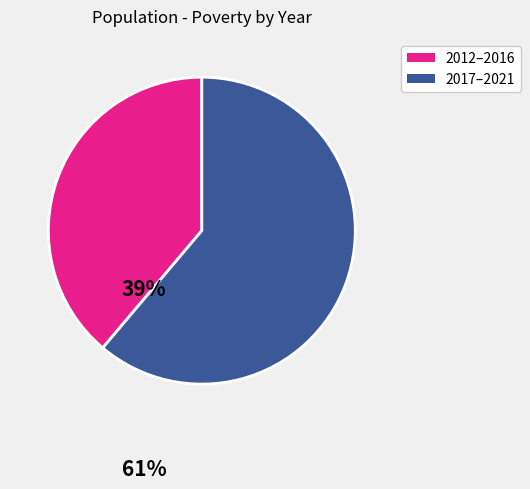

Which has a higher value, 2012–2016 or 2017–2021?

2017–2021